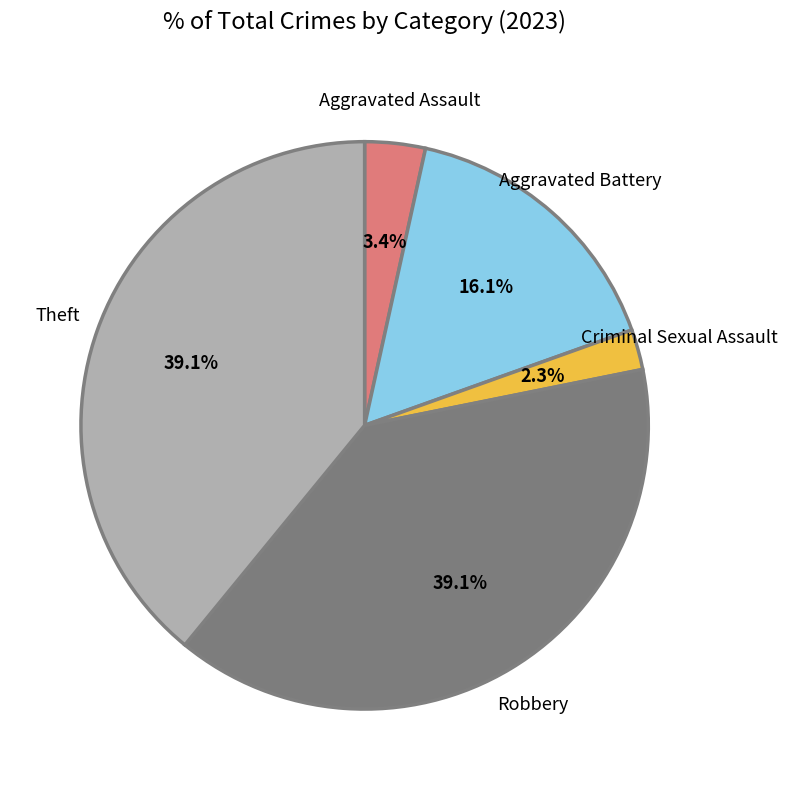

Which slice is the smallest?

Criminal Sexual Assault